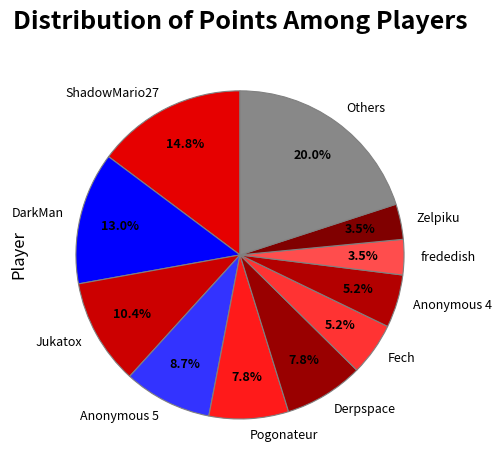

How many segments does this pie chart have?

11